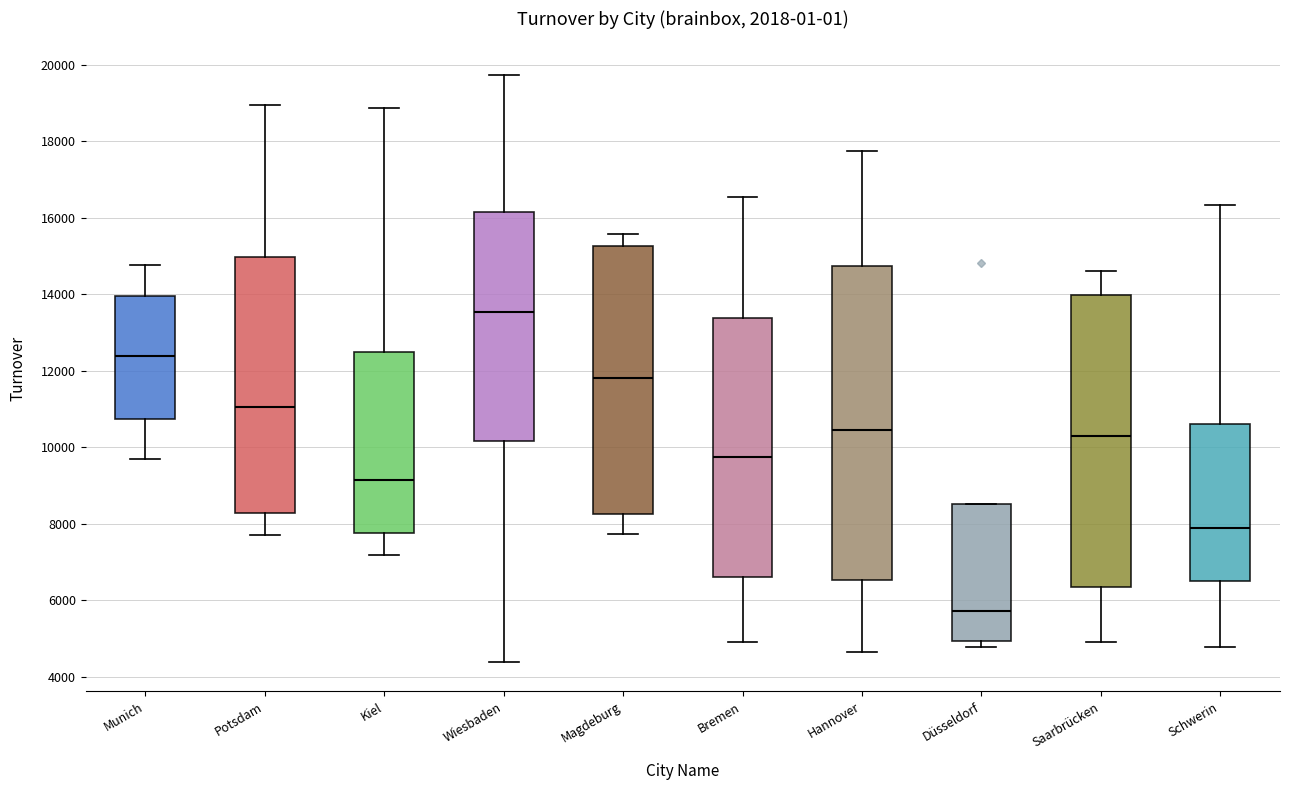

Reading left to right, read every box against the y-axis: the position of its median line, the range the box covers, and the ends of its whiskers. The values are not printed on the chart, so give them approximately, as read against the axis.

Munich: median 12400, box 10800 to 14000, whiskers 9800 to 14800
Potsdam: median 11000, box 8200 to 15000, whiskers 7800 to 19000
Kiel: median 9200, box 7800 to 12400, whiskers 7200 to 18800
Wiesbaden: median 13600, box 10200 to 16200, whiskers 4400 to 19800
Magdeburg: median 11800, box 8200 to 15200, whiskers 7800 to 15600
Bremen: median 9800, box 6600 to 13400, whiskers 5000 to 16600
Hannover: median 10400, box 6600 to 14800, whiskers 4600 to 17800
Düsseldorf: median 5800, box 5000 to 8600, whiskers 4800 to 8600
Saarbrücken: median 10200, box 6400 to 14000, whiskers 5000 to 14600
Schwerin: median 7800, box 6400 to 10600, whiskers 4800 to 16400